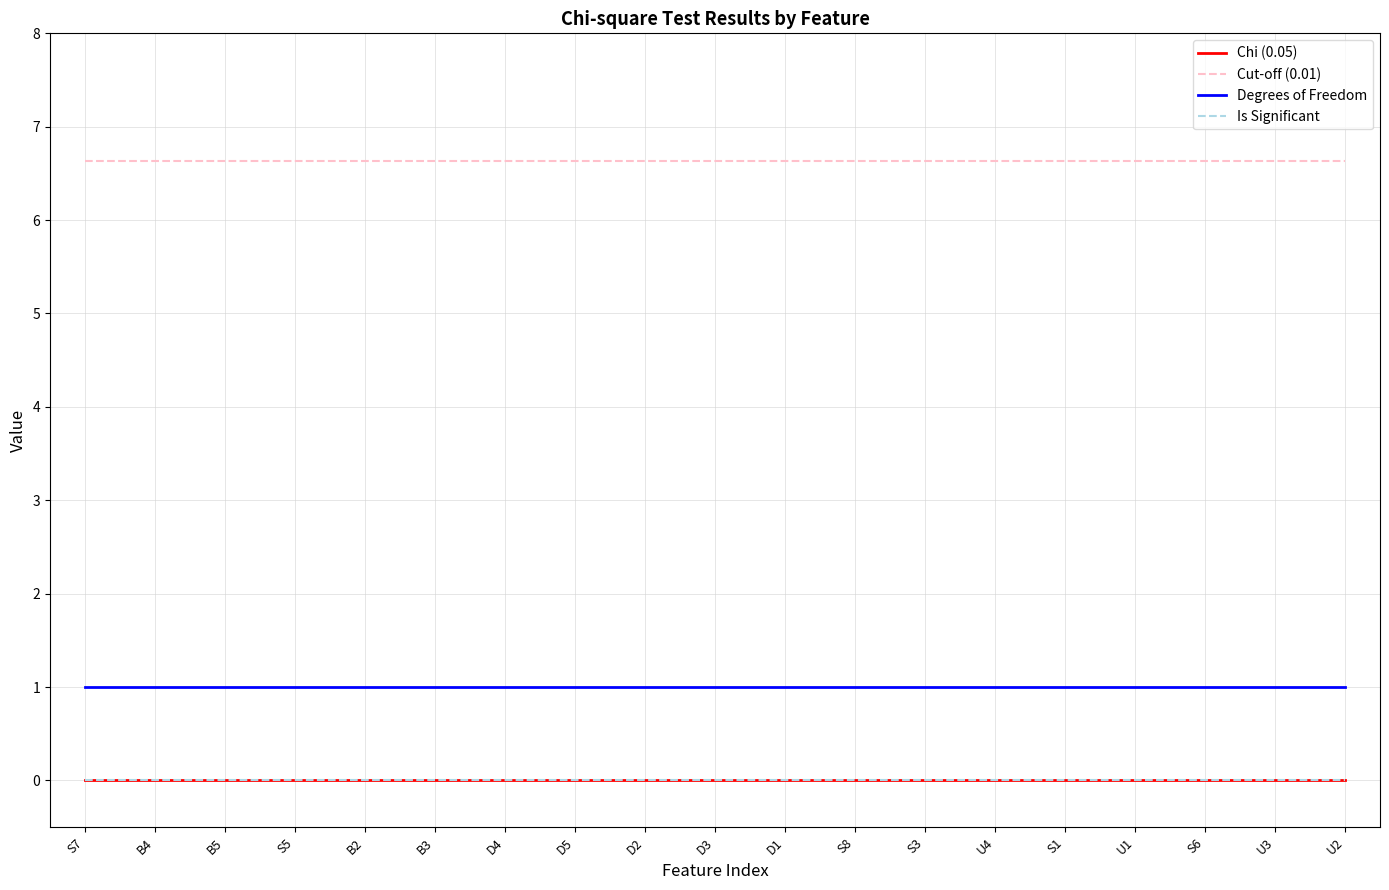

Is this an area chart (filled region under the line)?

No